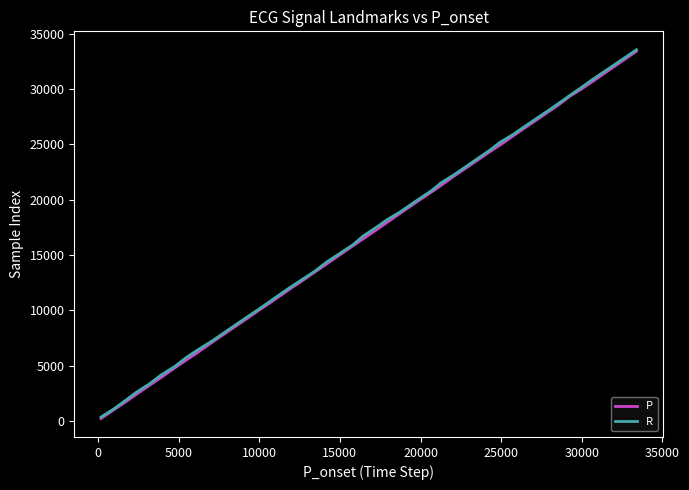

What is the highest value of the P series?

33417